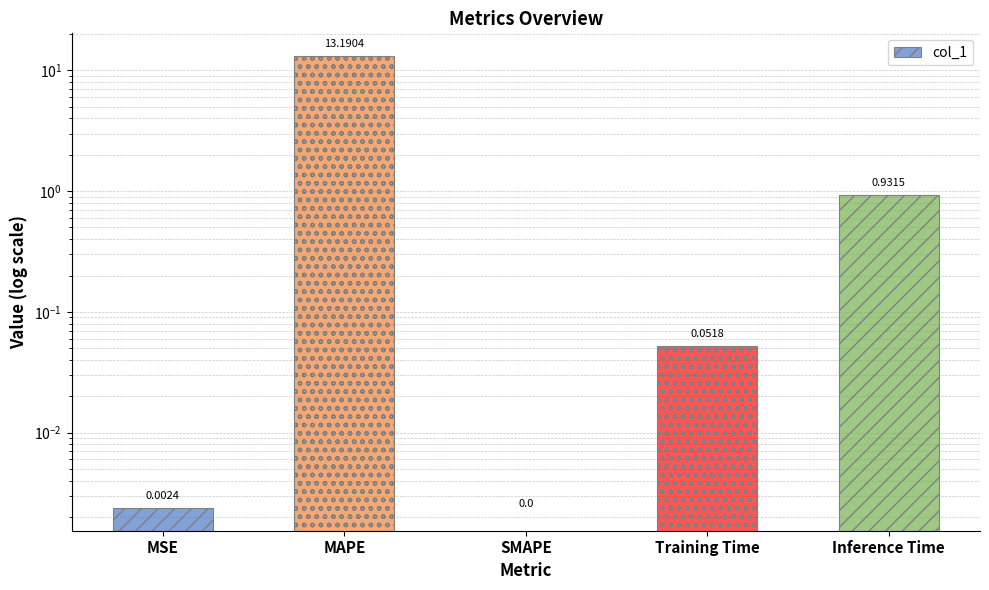

Which has a higher value, Inference Time or MSE?

Inference Time